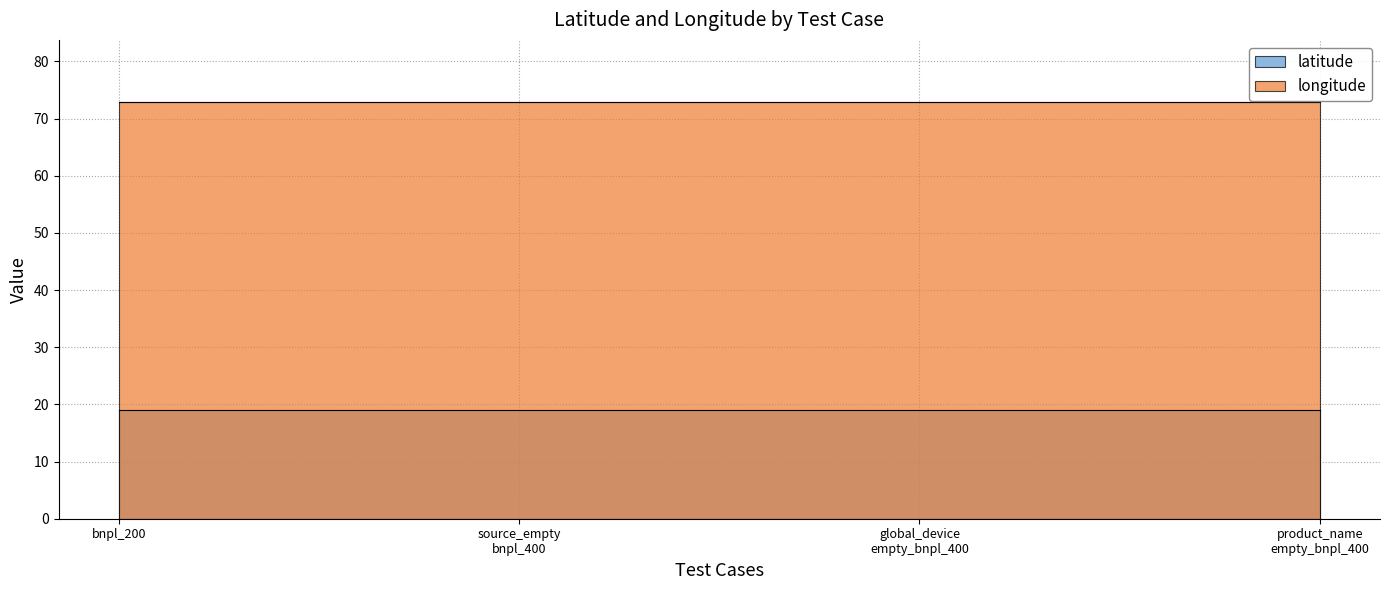

At which category is the sum across all series the highest?

bnpl_200